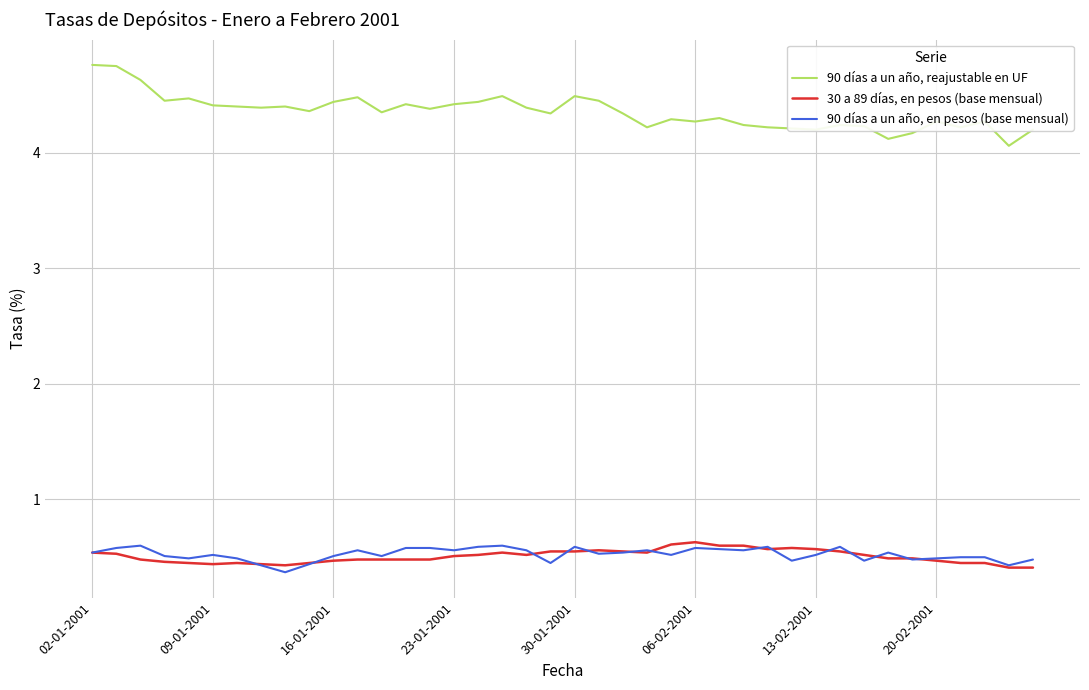

True or false: 30 a 89 días, en pesos (base mensual) and 90 días a un año, reajustable en UF intersect in this chart.

False